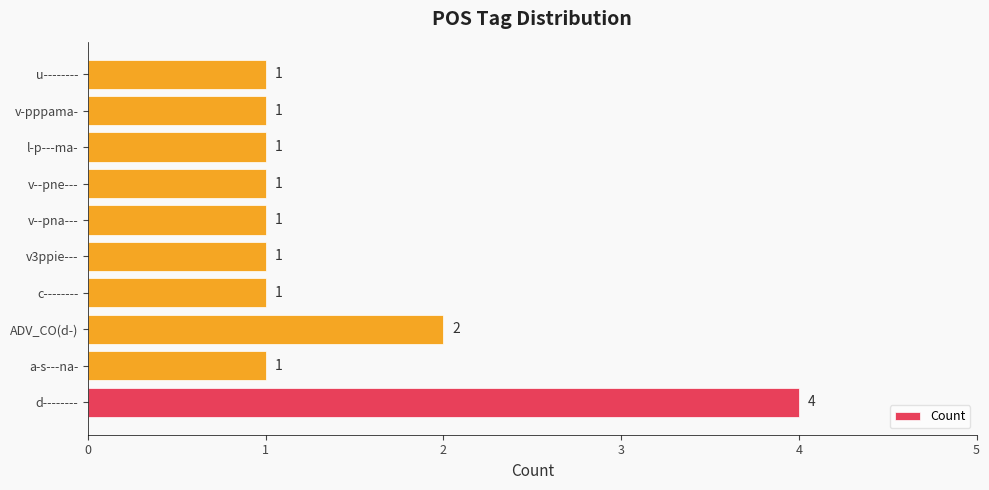

How many data points are above 1?

2